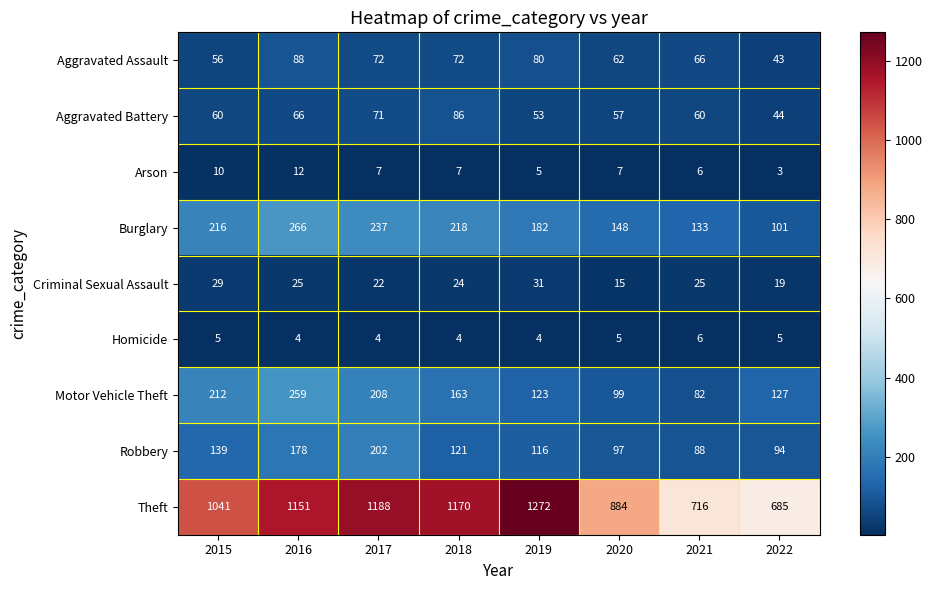

What is the difference between the maximum and minimum values in the Arson series?

9